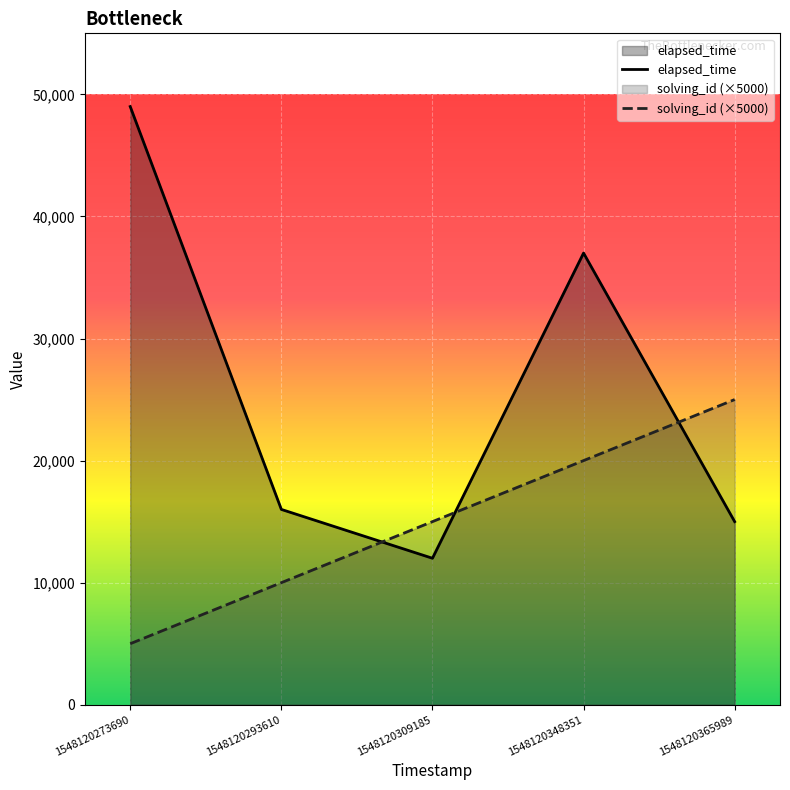

True or false: solving_id has more than 0 interior local peaks.

False